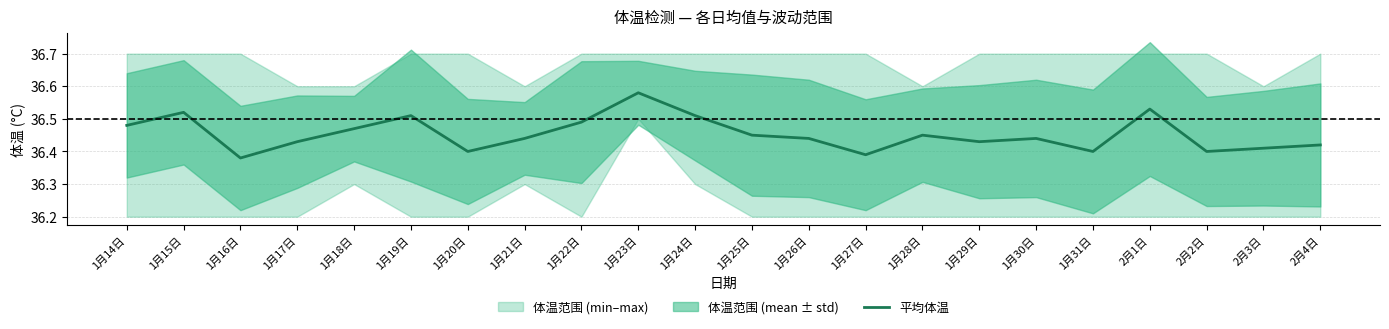

Where is the data nearest to the value 36?

1月16日